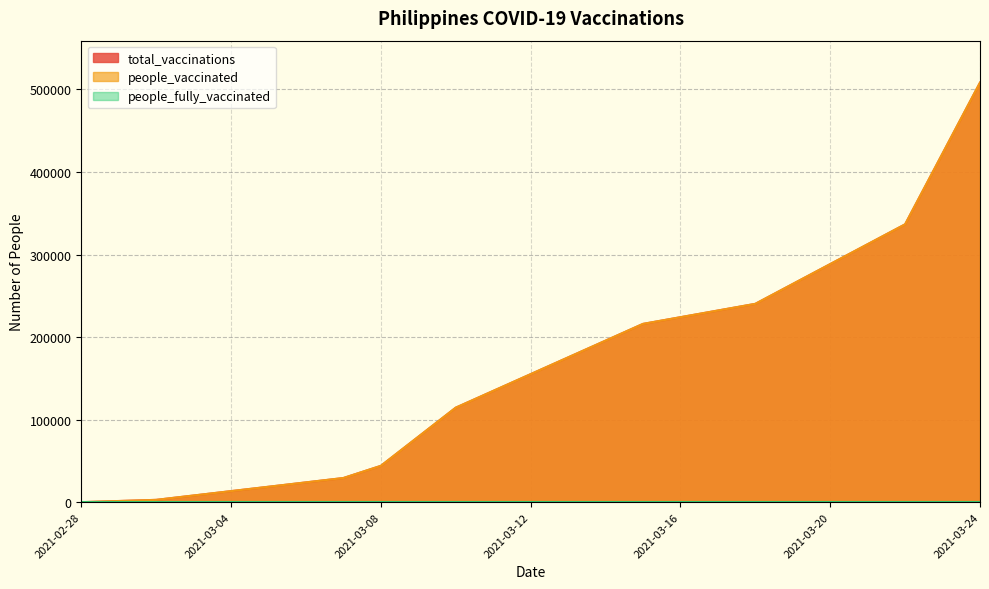

True or false: people_vaccinated has a value of 29266 at 2021-03-07.

True